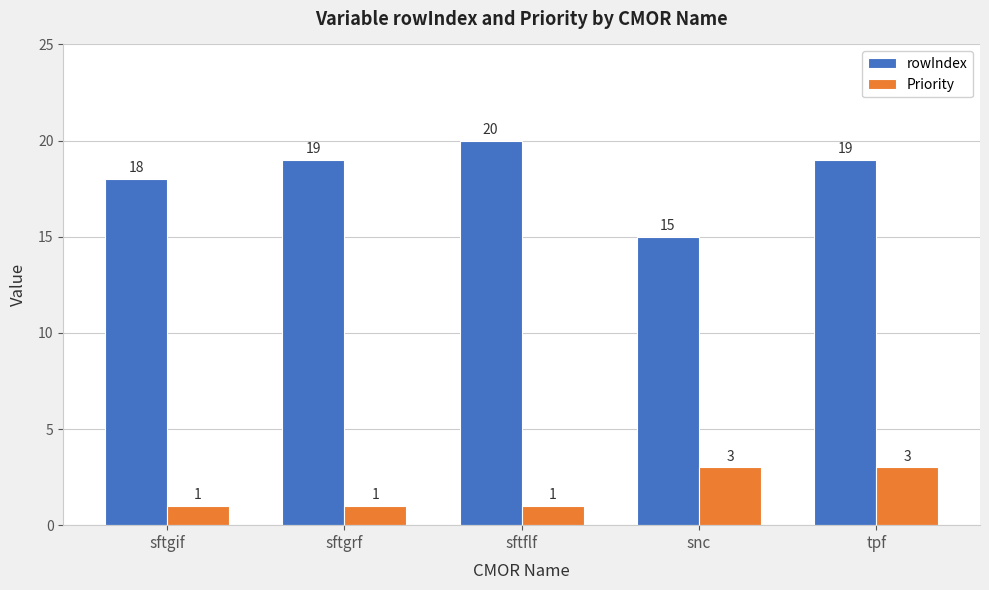

List the series in order of their overall mean, lowest first.

Priority, rowIndex